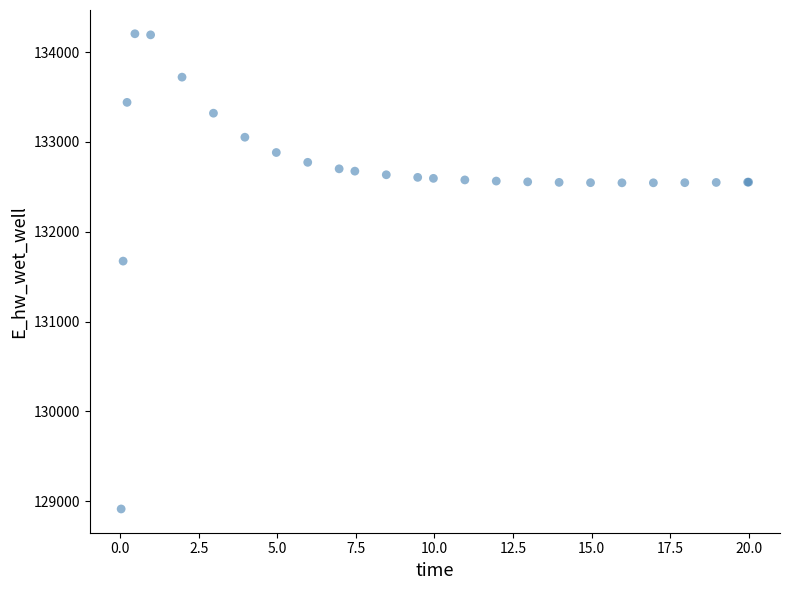

What Y value in the scatter plot is closest to 131558?

131672.5